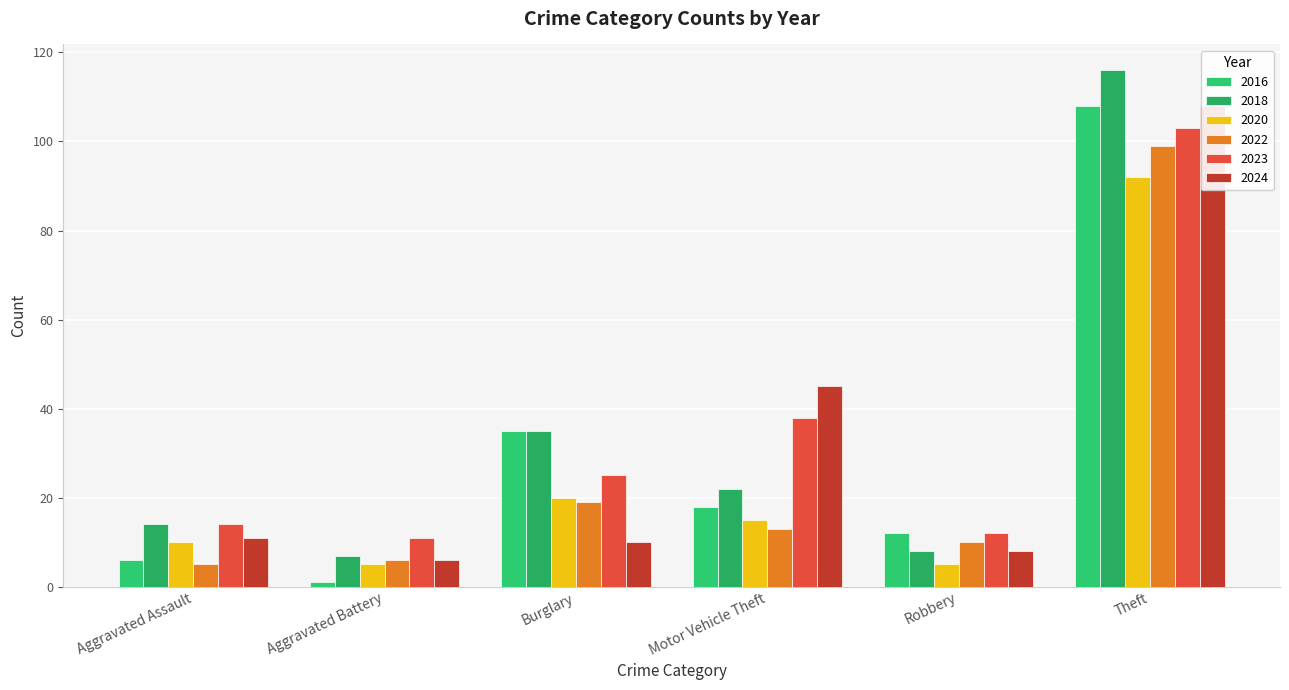

The 2016 series shows 46 at Burglary. True or false?

False